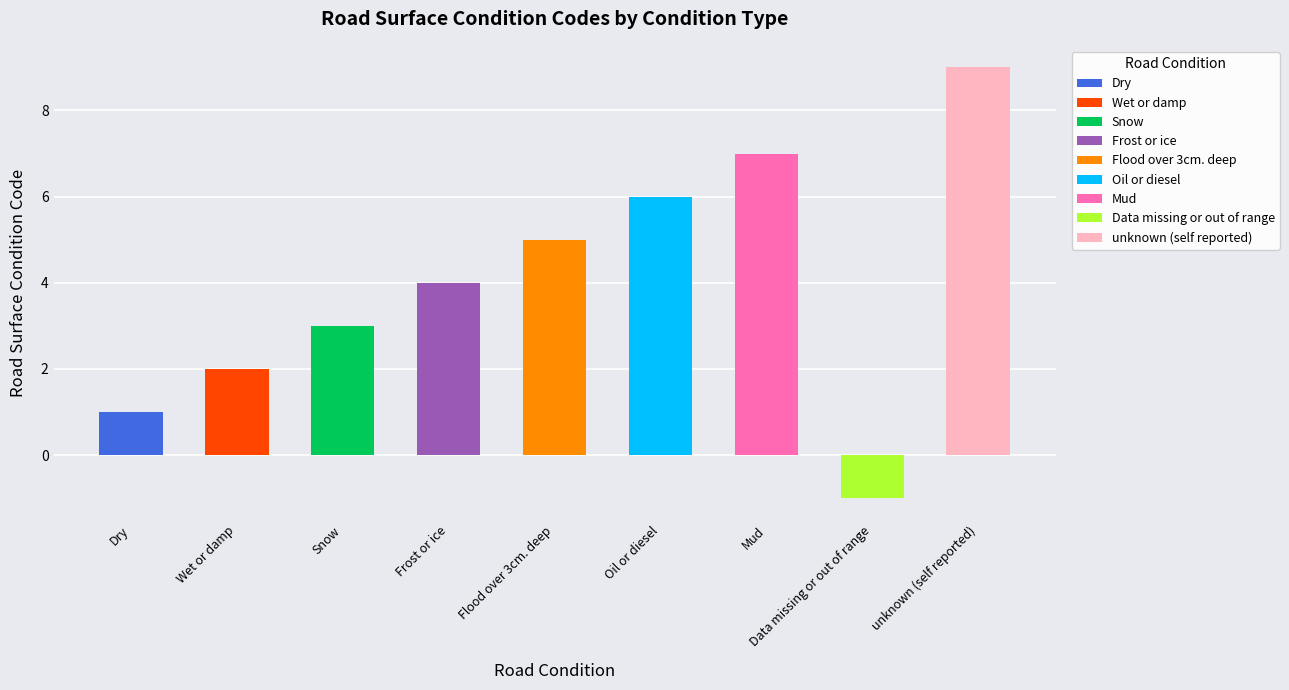

The chart shows a value of 10 at Oil or diesel. True or false?

False